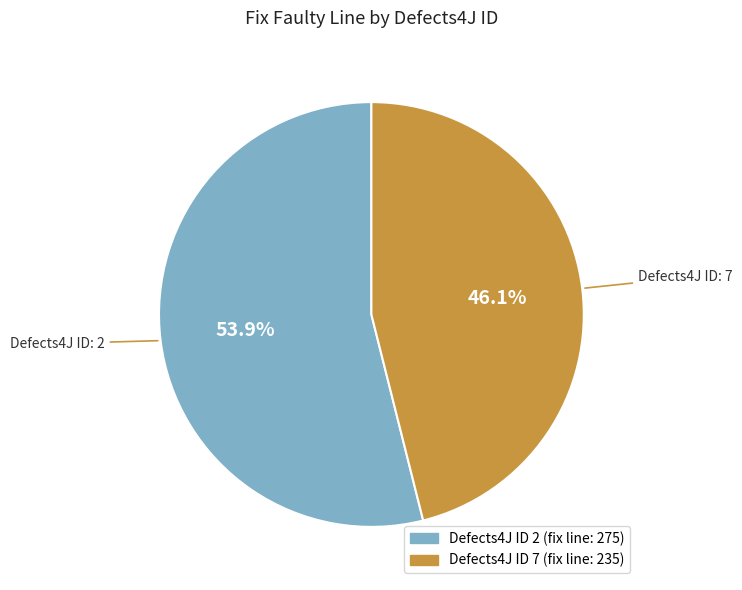

Does any single category account for the majority?

Yes